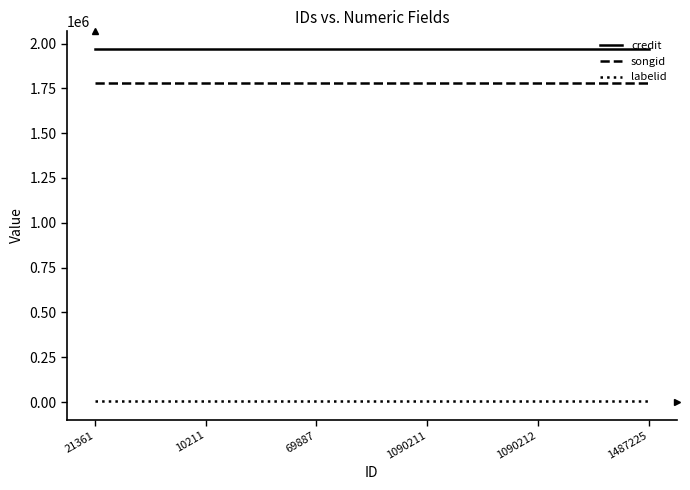

What is the total value across all series at 21361?

3755006